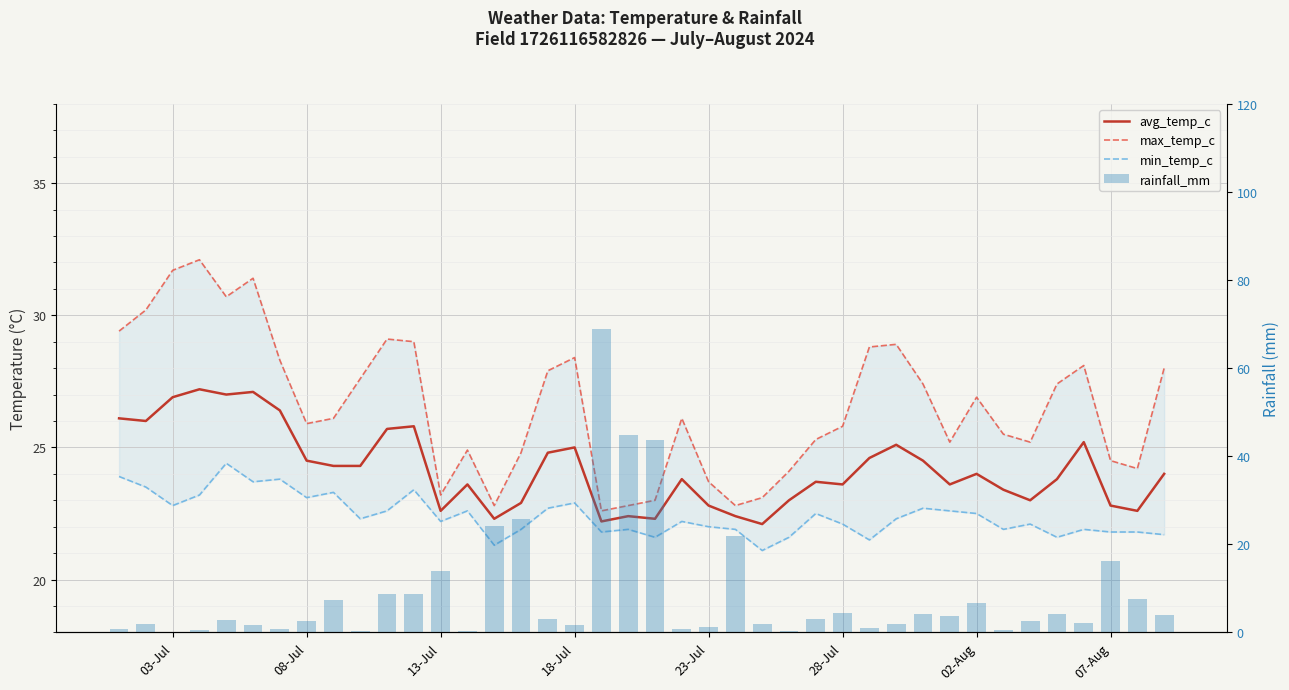

Rank the series at 08-Jul from highest to lowest value.

max_temp_c, avg_temp_c, min_temp_c, rainfall_mm